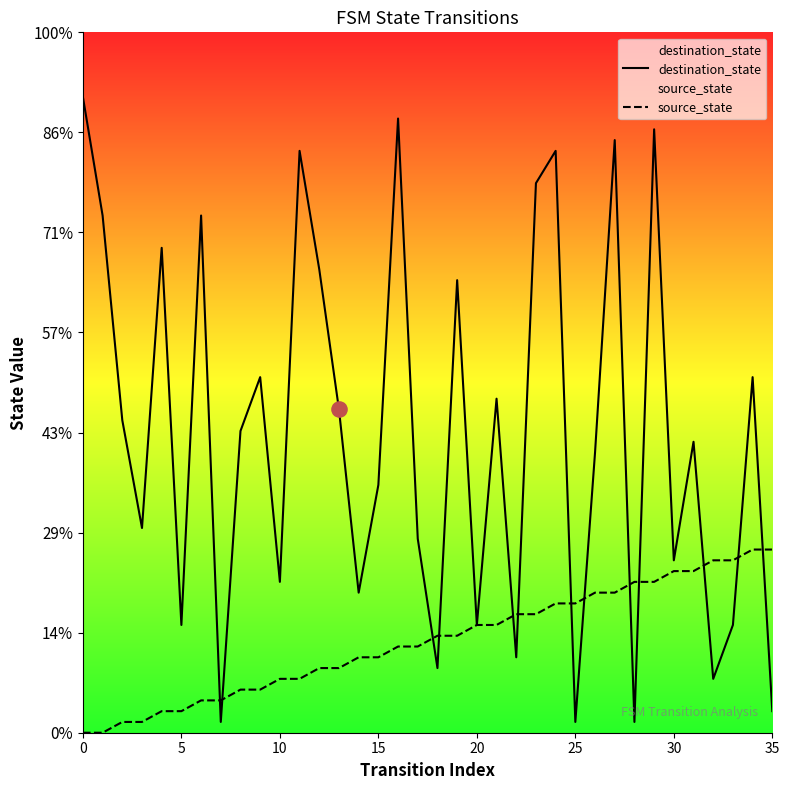

Which series has the largest total across all categories?

destination_state